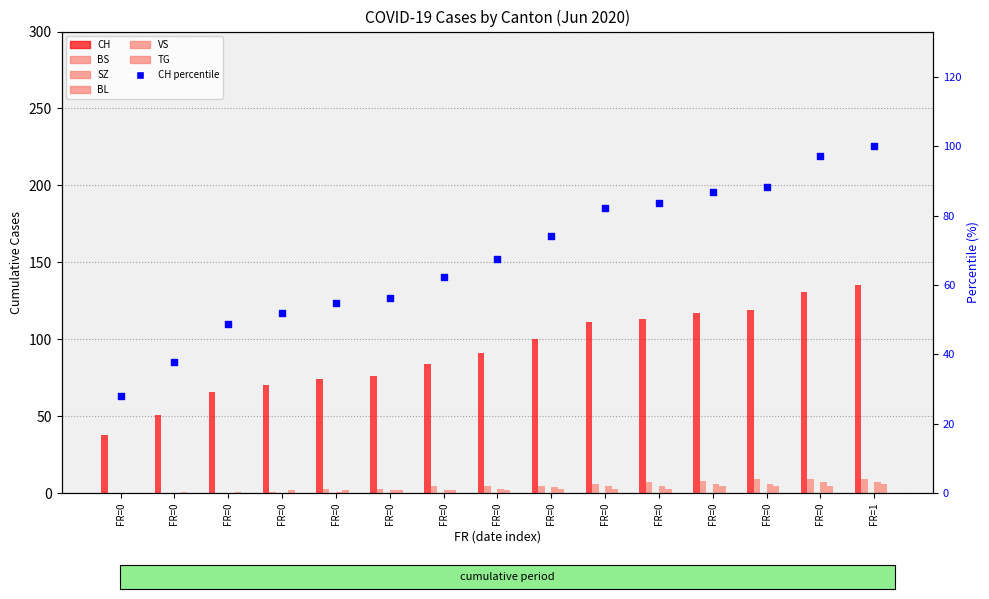

Is the value of CH at FR=0 greater than the value of VS at FR=0?

Yes